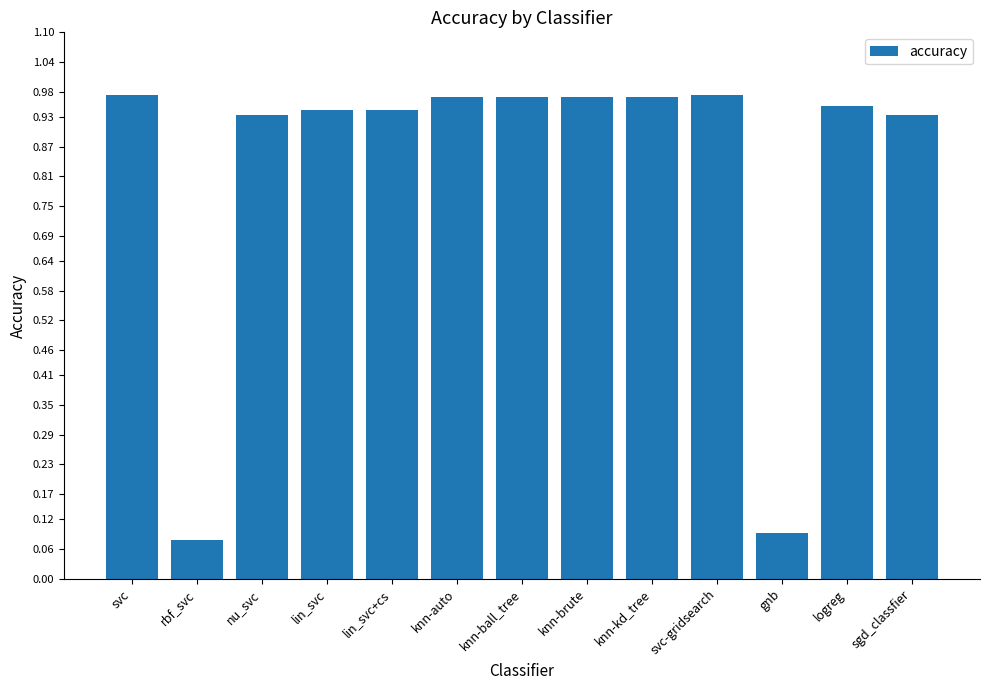

Where is the data nearest to the value 0?

rbf_svc